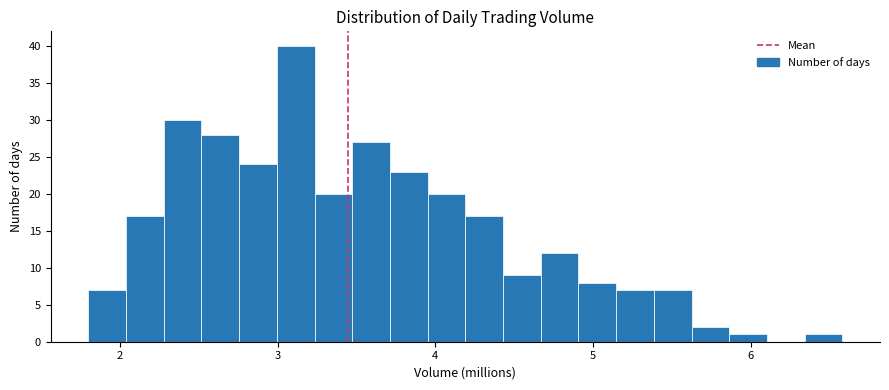

Around what value on the x-axis is the tallest bar? Give the approximate position of its centre, as read against the axis.

3.1